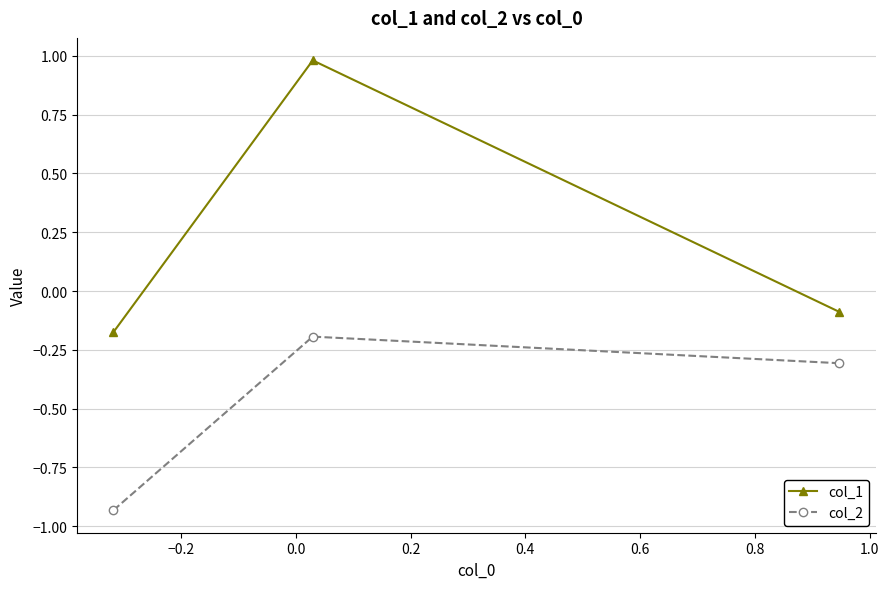

Which series has the largest range (max minus min)?

col_1